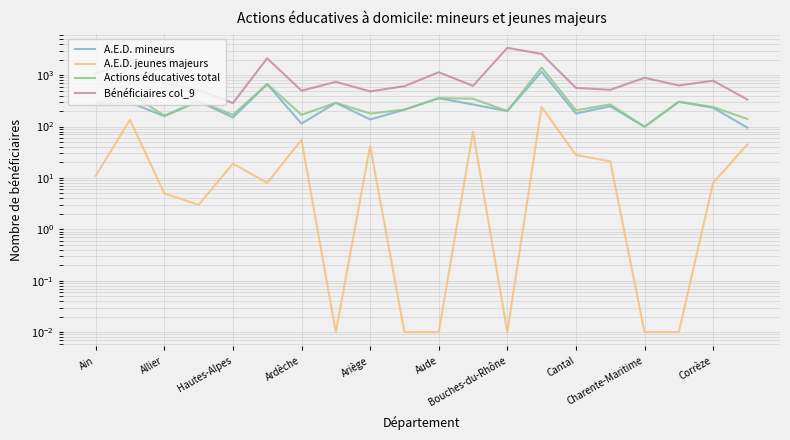

The value of Actions éducatives total at Ardèche is 169.0. True or false?

True